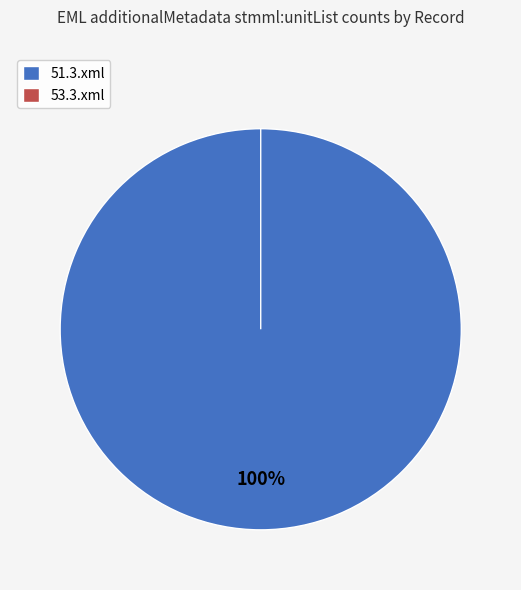

Is it true that 53.3.xml is 1% of the pie?

False